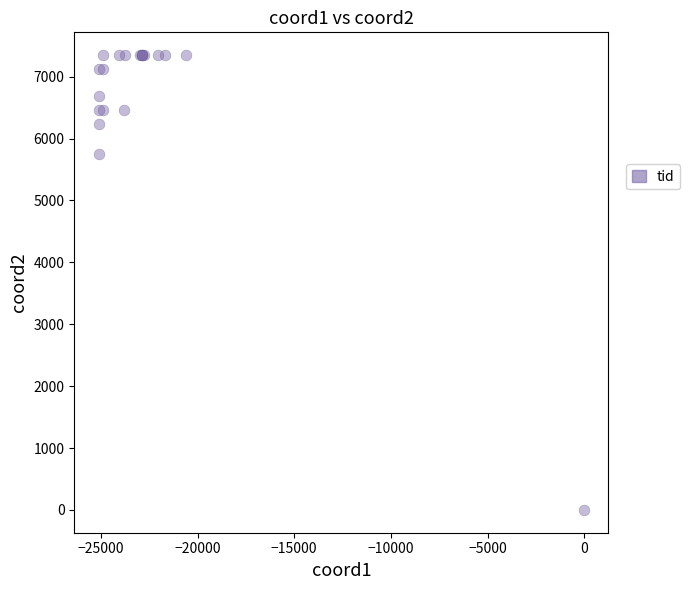

What Y value in the scatter plot is closest to 3674?

5748.4